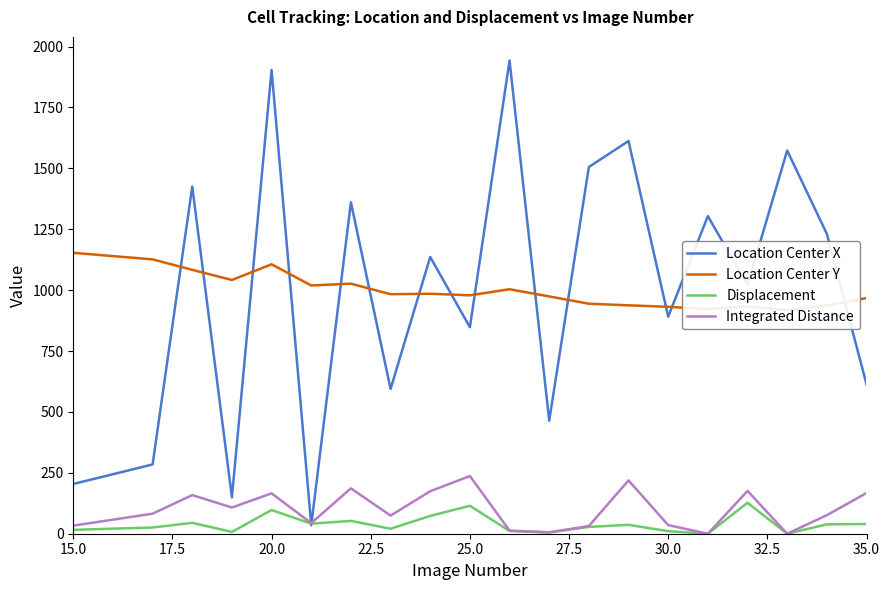

What is the maximum value for Integrated Distance?

236.9